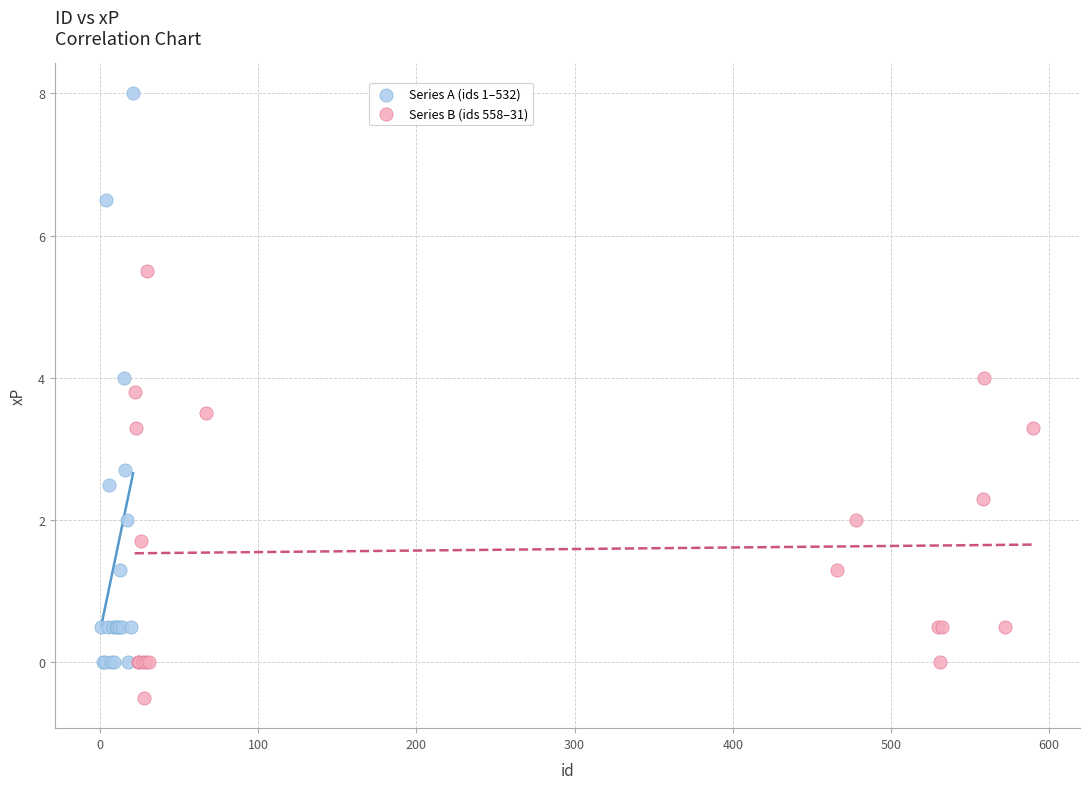

Which series contains the highest Y value?

Series A (ids 1–532)